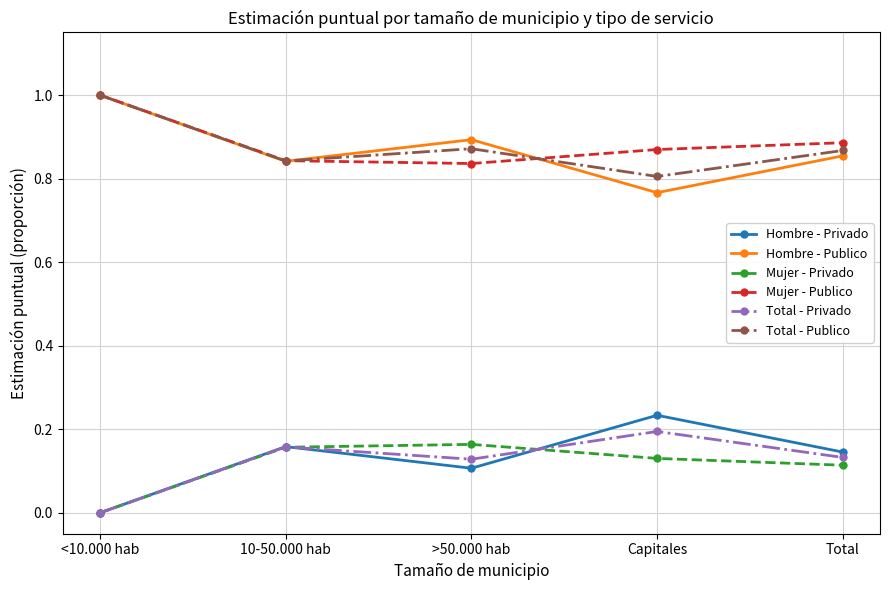

True or false: Mujer - Publico and Hombre - Privado cross at least once.

False